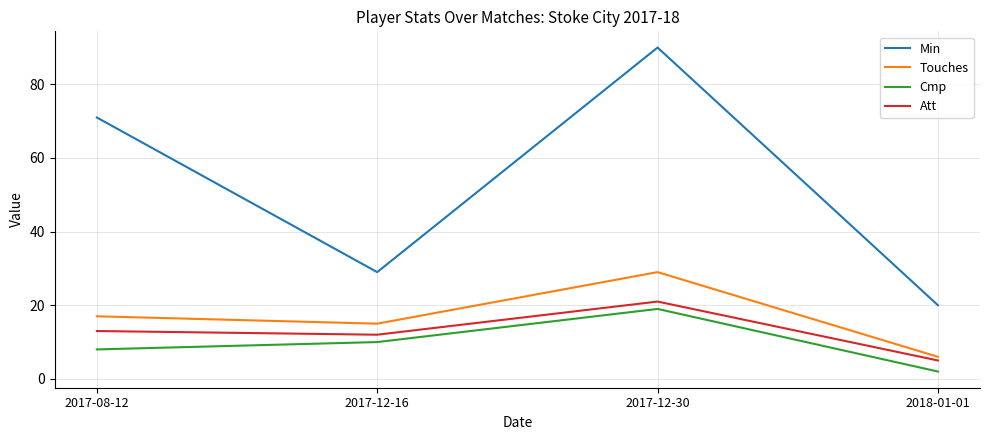

What position from the left is 2017-08-12?

1